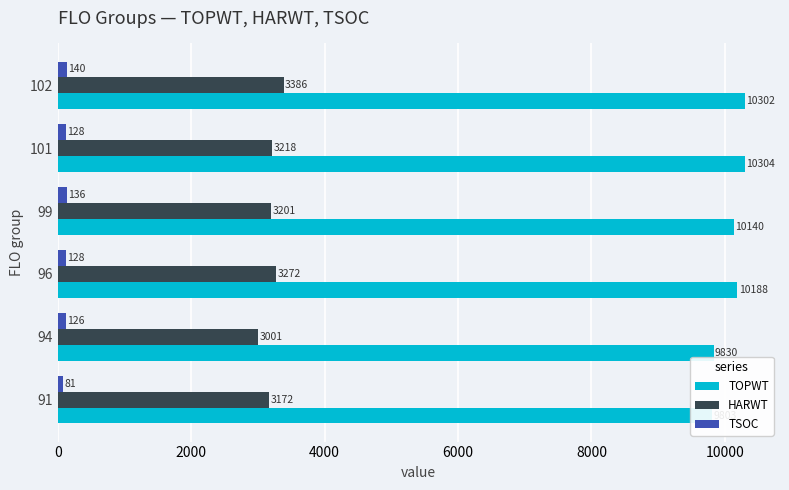

Between 96 and 101, which is larger?

101